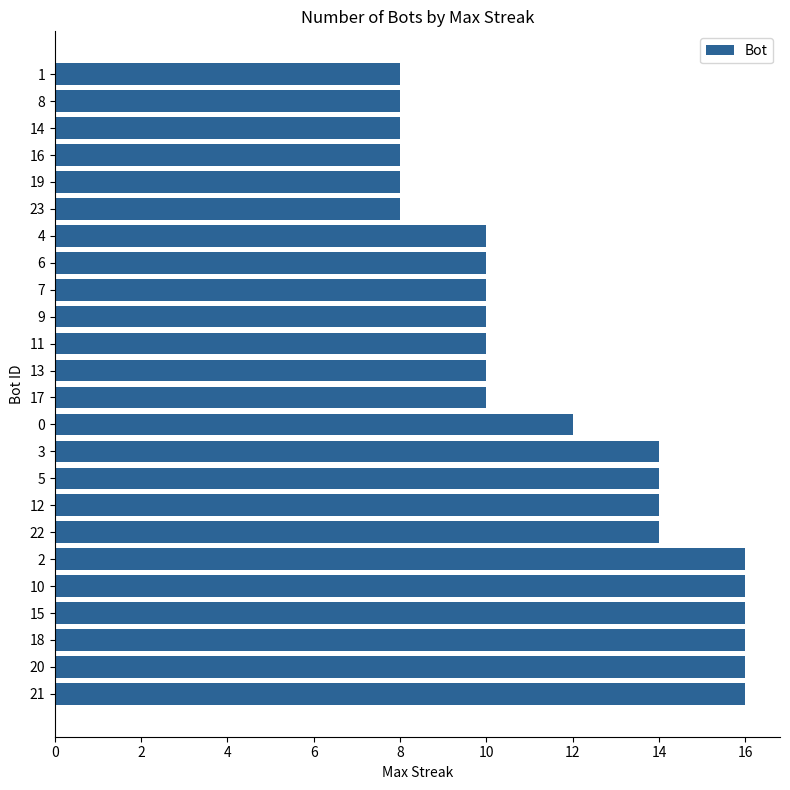

What is the smallest value displayed?

8